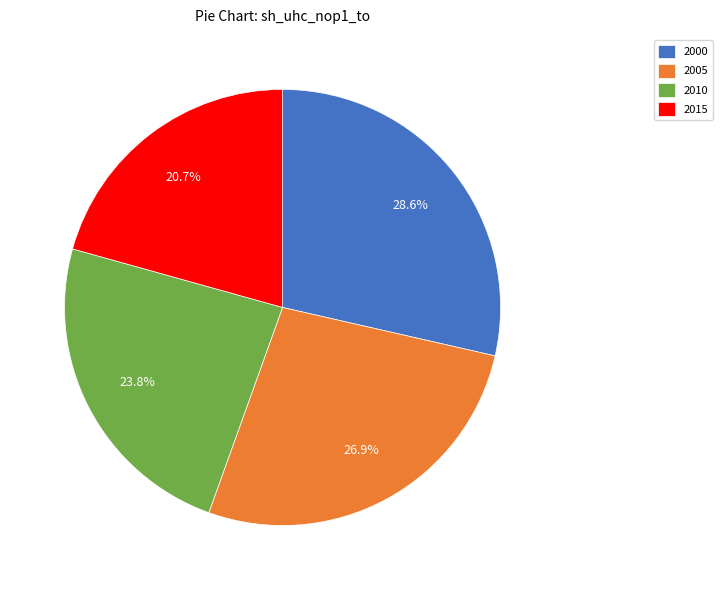

To the nearest percent, what percentage of the pie is 2005?

27%